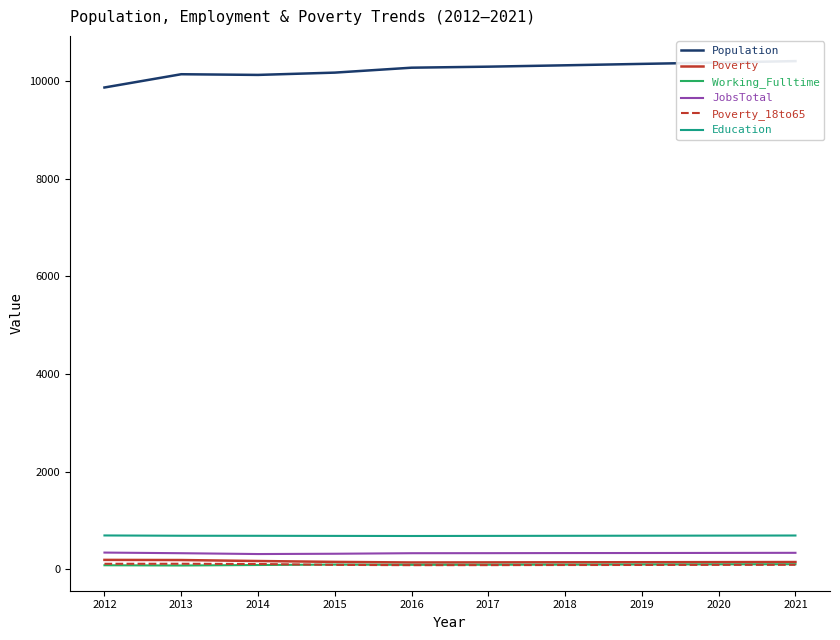

Read the JobsTotal value at 2016, to the nearest 10.

330